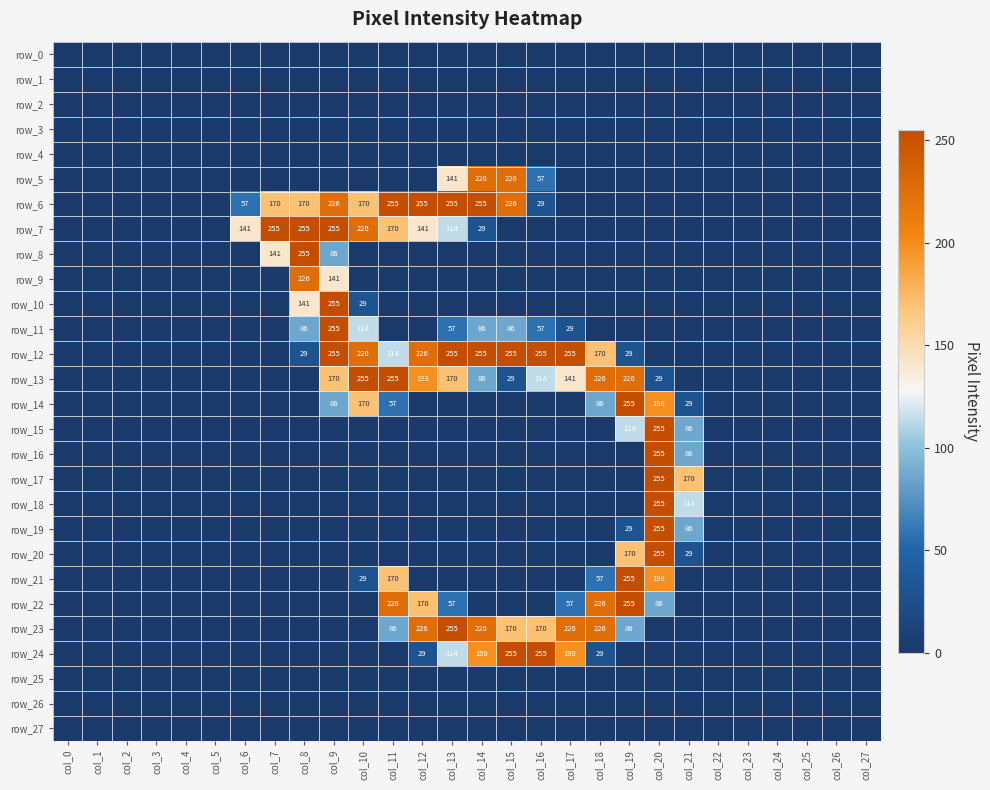

The row_19 series shows -96 at col_22. True or false?

False